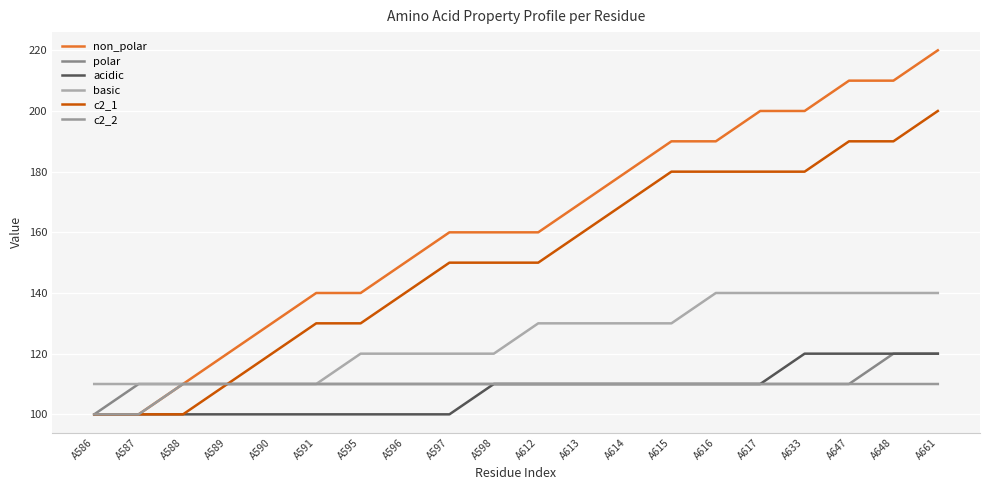

Reading left to right, list all the values displayed in this chart.

non_polar: 100	100	110	120	130	140	140	150	160	160	160	170	180	190	190	200	200	210	210	220
polar: 100	110	110	110	110	110	110	110	110	110	110	110	110	110	110	110	110	110	120	120
acidic: 100	100	100	100	100	100	100	100	100	110	110	110	110	110	110	110	120	120	120	120
basic: 110	110	110	110	110	110	120	120	120	120	130	130	130	130	140	140	140	140	140	140
c2_1: 100	100	100	110	120	130	130	140	150	150	150	160	170	180	180	180	180	190	190	200
c2_2: 100	100	110	110	110	110	110	110	110	110	110	110	110	110	110	110	110	110	110	110